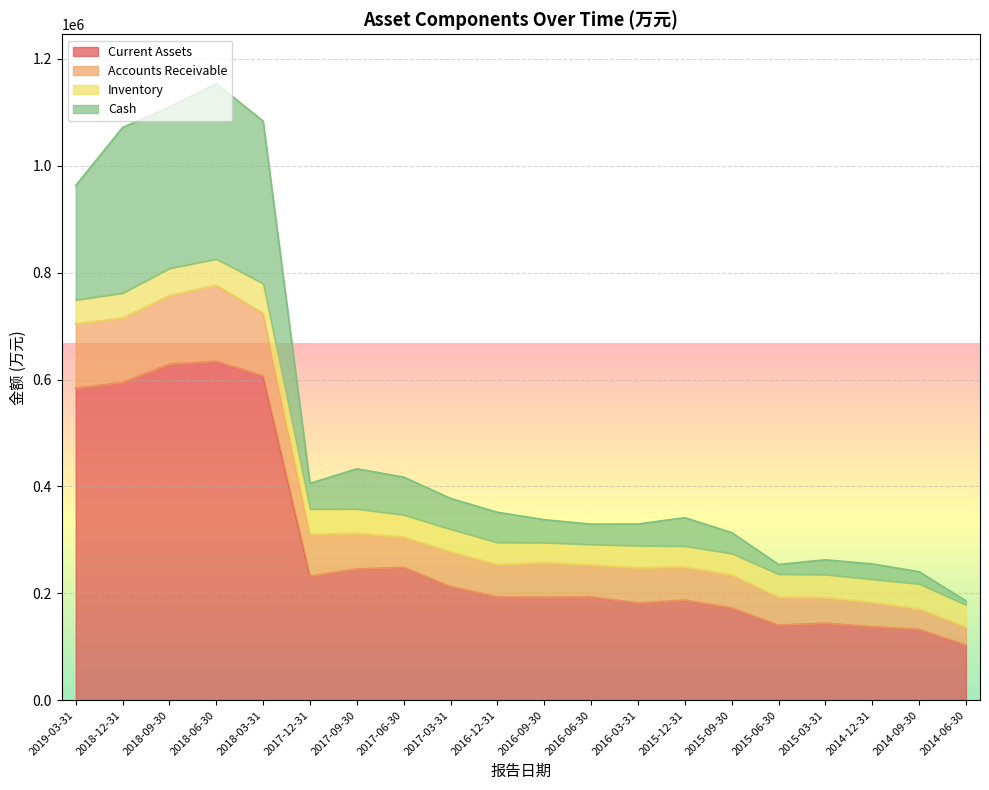

Where is the first local minimum for Cash?

2017-12-31